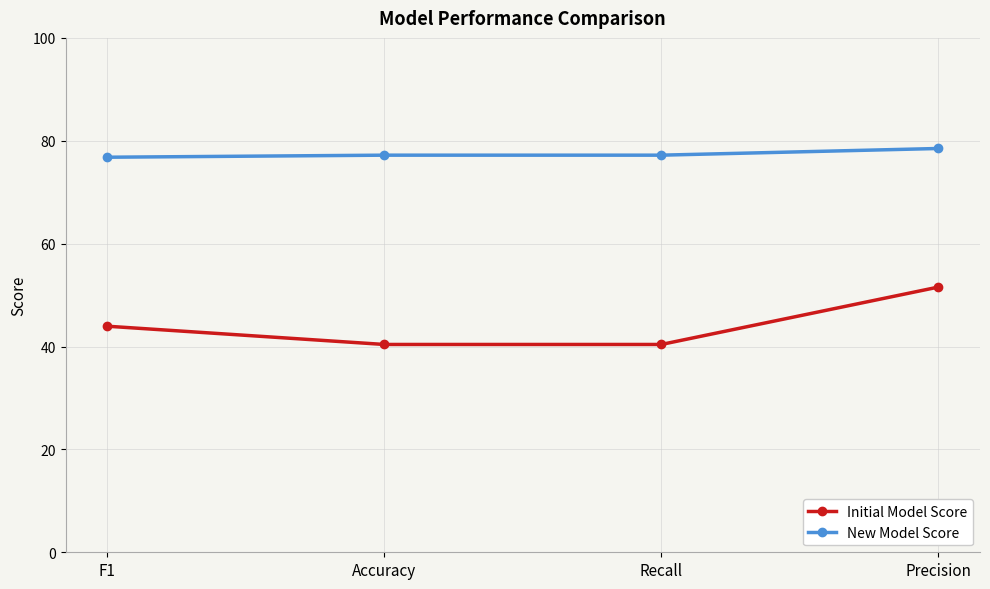

What is the difference between the New Model Score values at Precision and Accuracy?

1.3